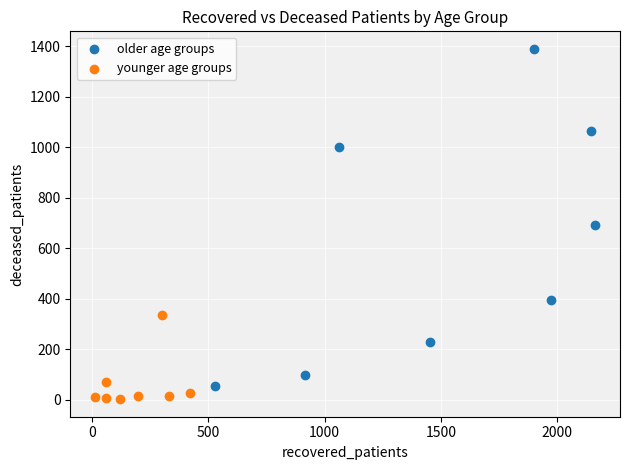

Which series has the largest Y range (max minus min)?

older age groups